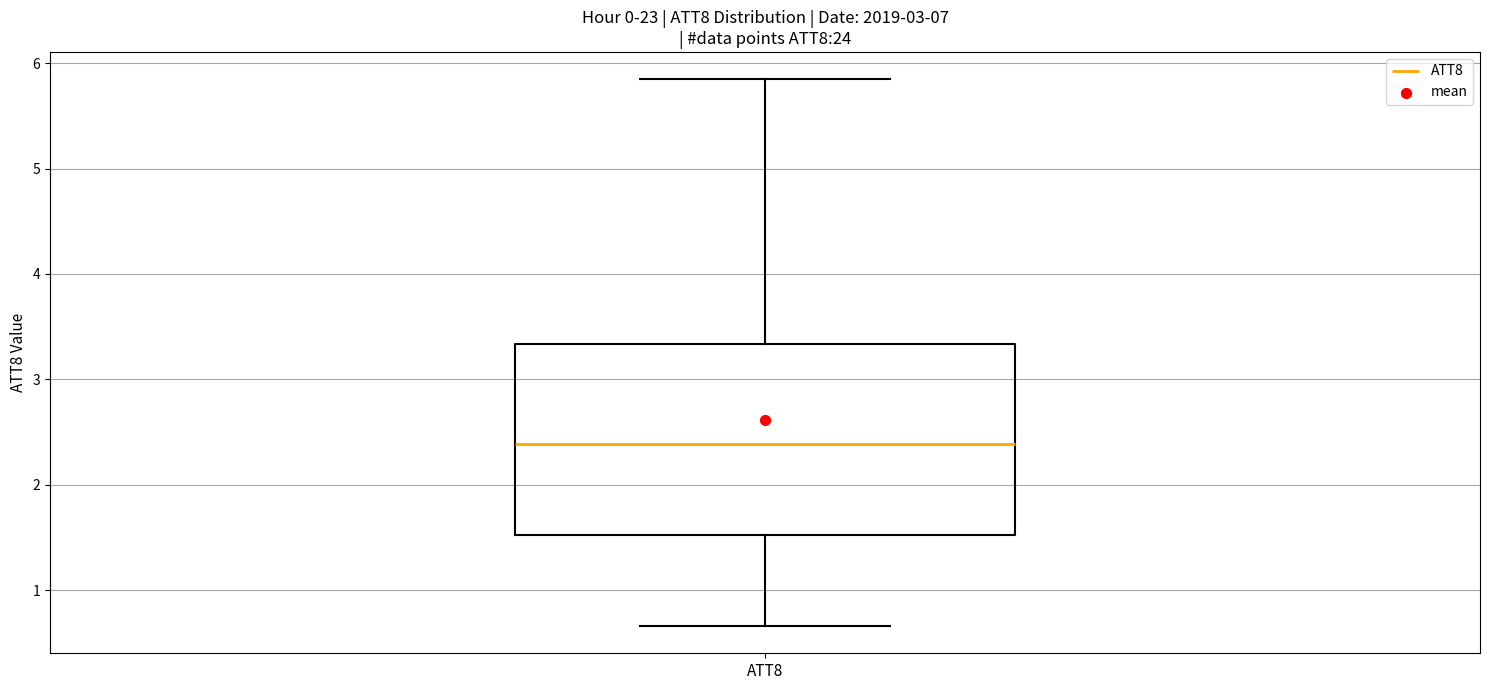

Where is the upper edge of the box for ATT8 on the y-axis? The values are not printed on the chart, so give them approximately, as read against the axis.

3.3